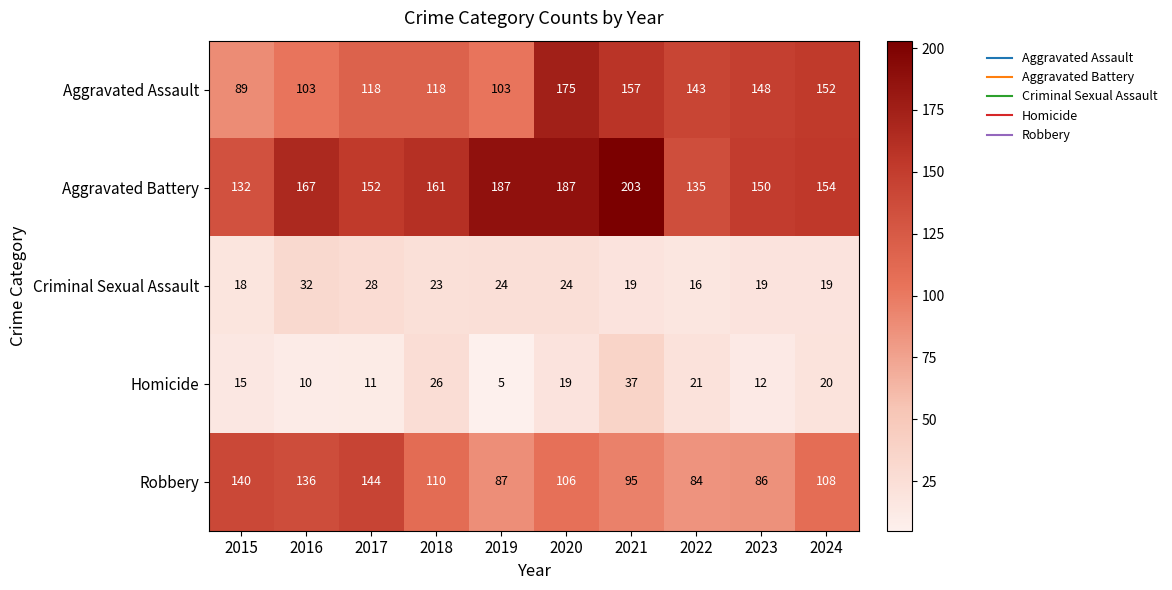

Where is Aggravated Assault nearest to the value 132?

2022